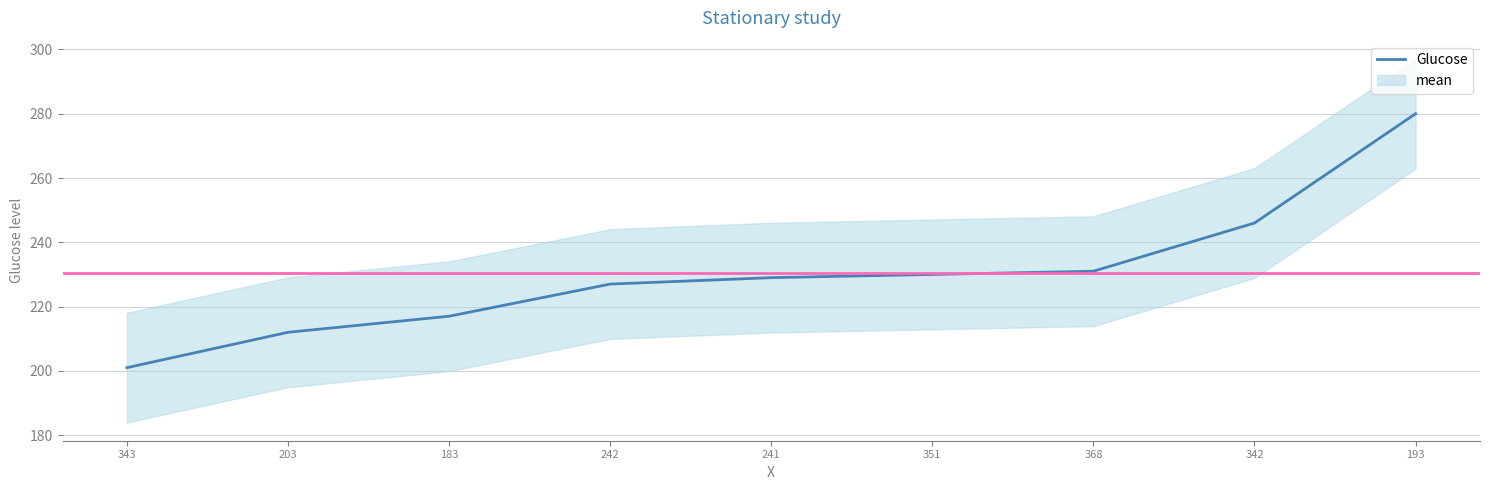

True or false: there are more than 2 points higher than both neighbors.

False